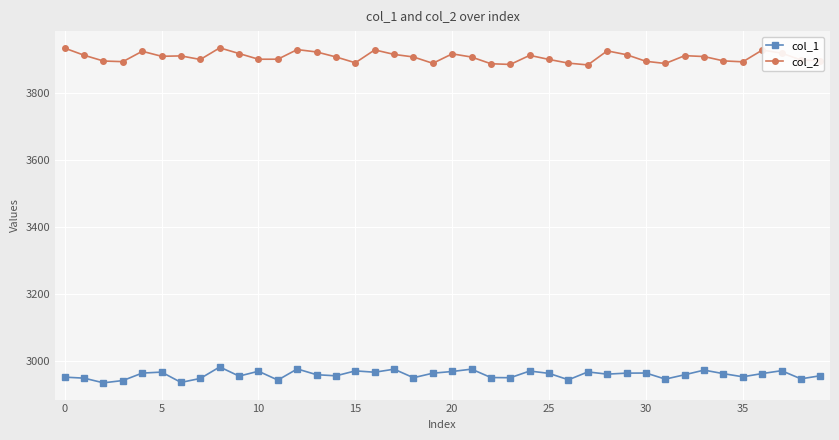

What are all the series names shown in the legend?

col_1, col_2